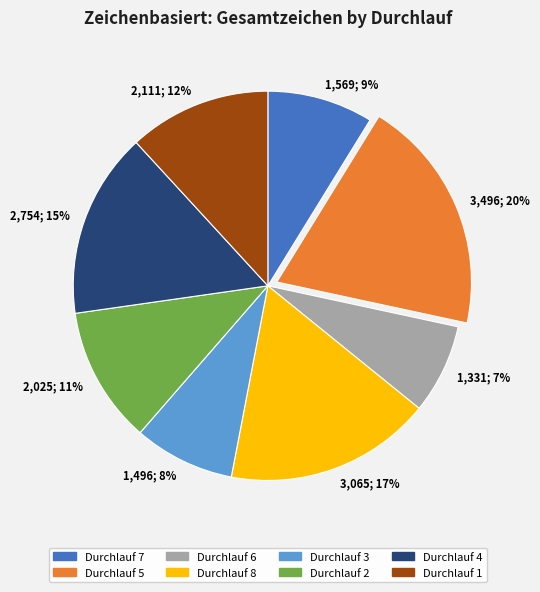

To the nearest percent, what portion does 3,065; 17% represent?

17%